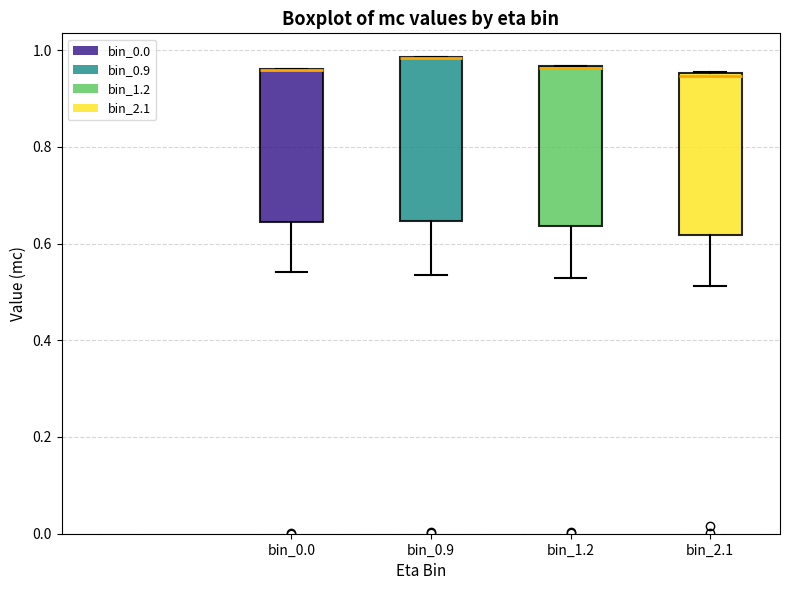

Reading left to right, read every box against the y-axis: the position of its median line, the range the box covers, and the ends of its whiskers. The values are not printed on the chart, so give them approximately, as read against the axis.

bin_0.0: median 0.96 (drawn on the box's upper edge), box 0.64 to 0.96, whiskers 0.54 to 0.96
bin_0.9: median 0.98 (drawn on the box's upper edge), box 0.64 to 0.98, whiskers 0.54 to 0.98
bin_1.2: median 0.96 (drawn on the box's upper edge), box 0.64 to 0.96, whiskers 0.52 to 0.96
bin_2.1: median 0.94, box 0.62 to 0.96, whiskers 0.52 to 0.96